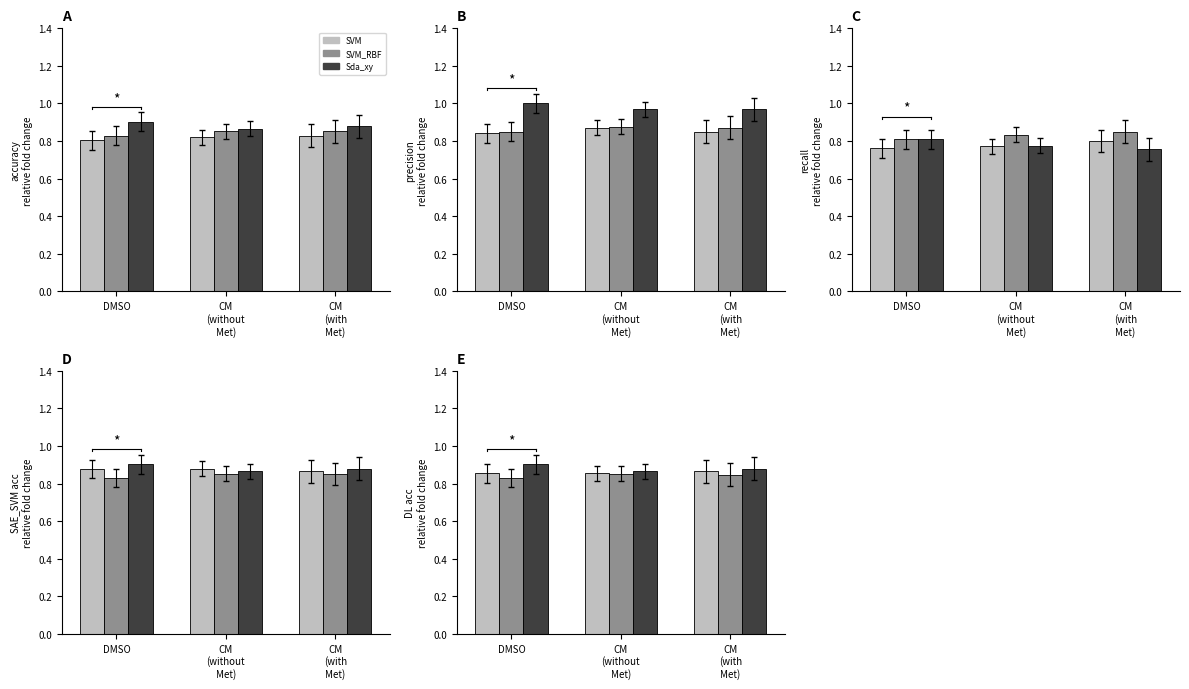

What are all the series names shown in the legend?

SVM, SVM_RBF, Sda_xy